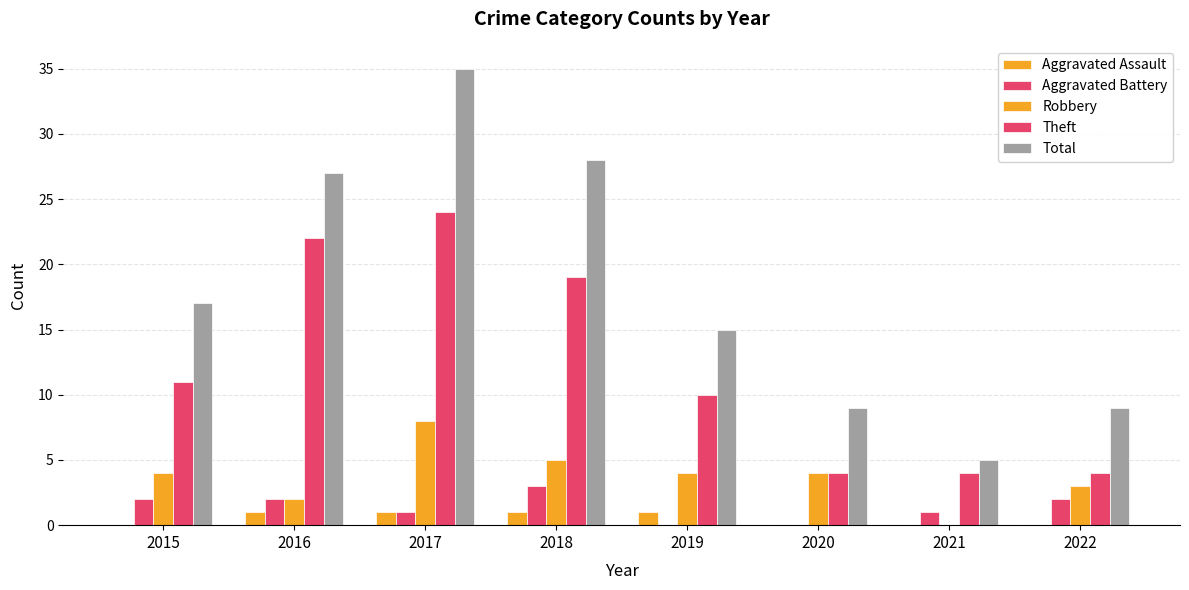

True or false: Aggravated Assault has a value of 0 at 2020.

True